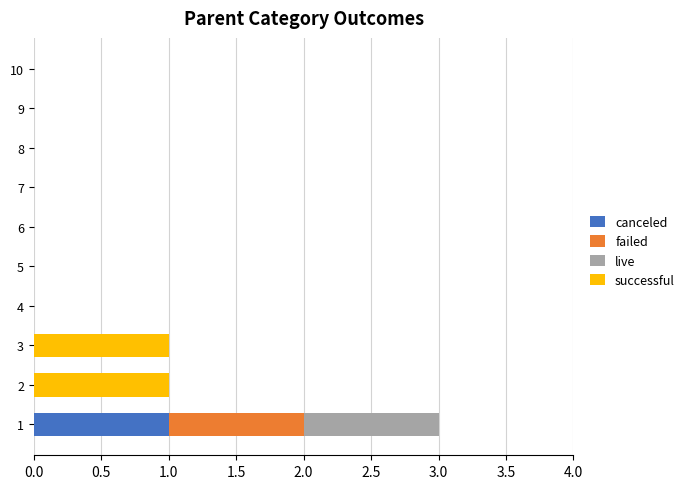

The value of canceled at 7 is 0. True or false?

True